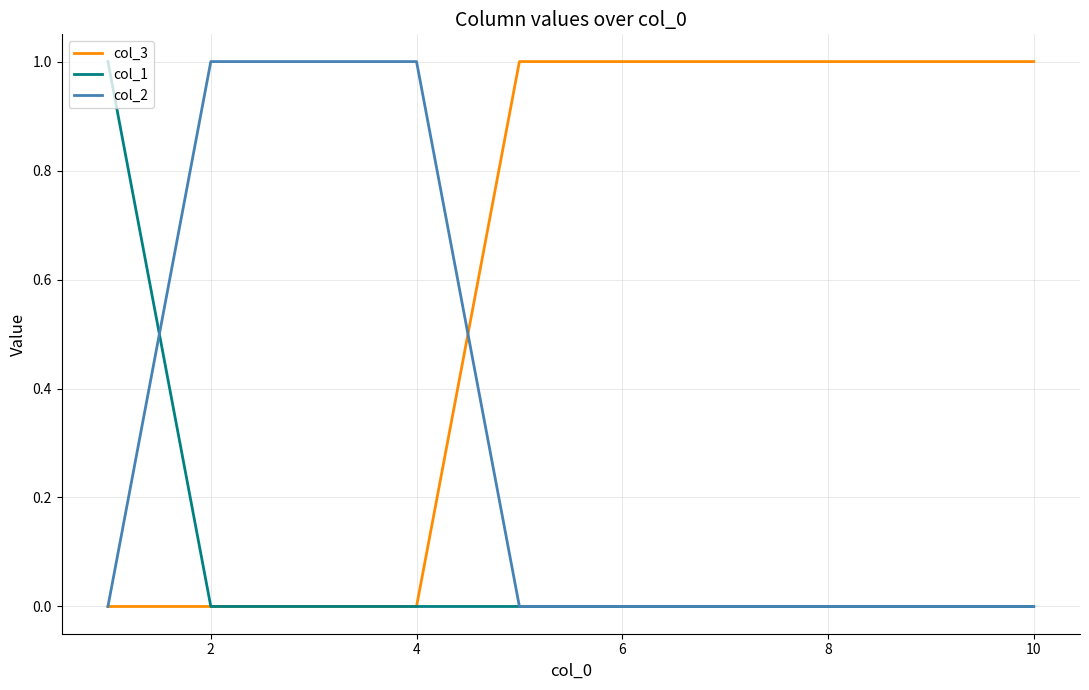

List the series in order of their overall mean, highest first.

col_3, col_2, col_1